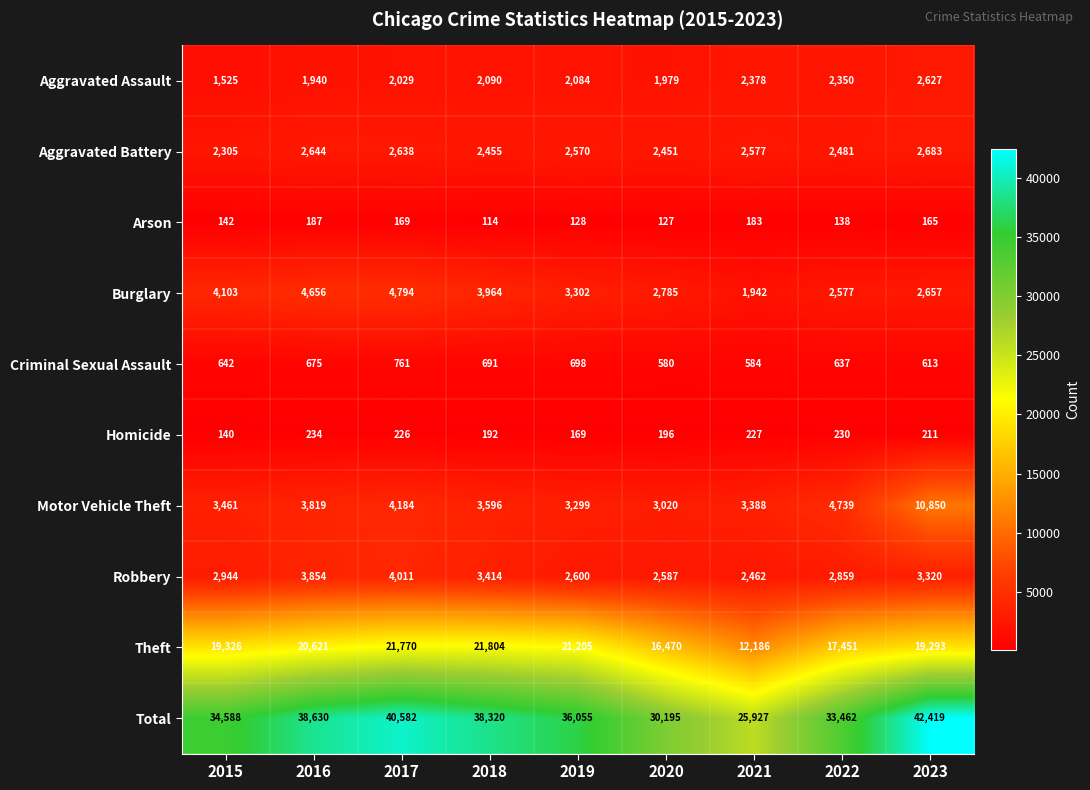

What is the difference between the highest and lowest values at 2017?

40413